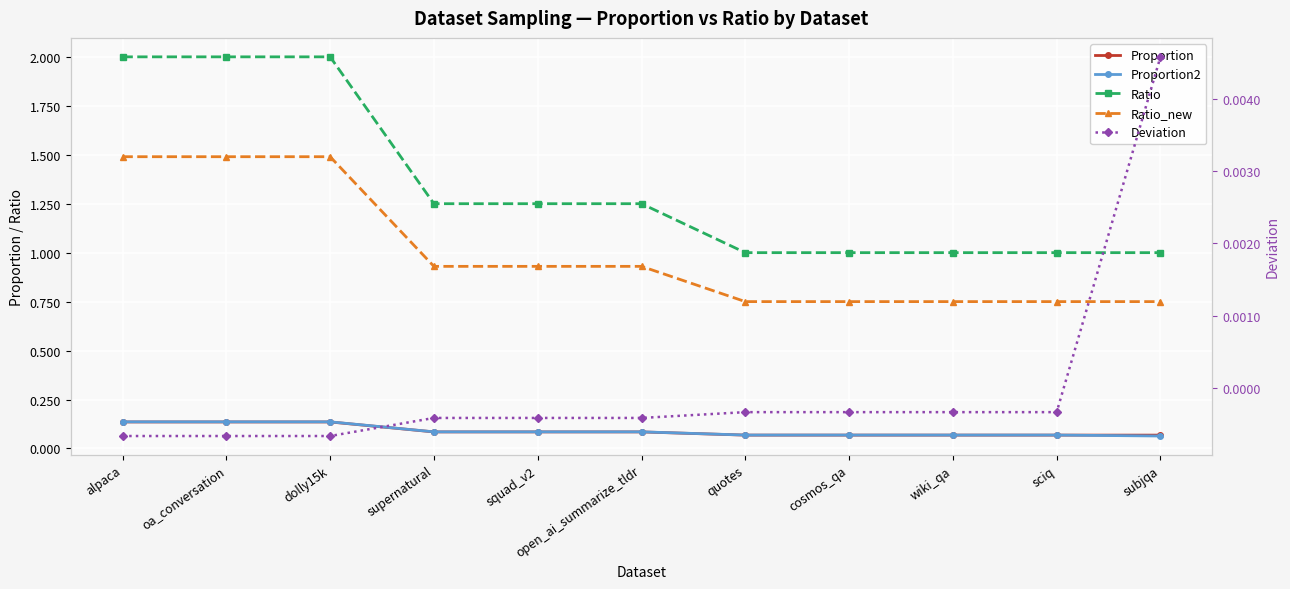

What is the spread (max minus min) of values at dolly15k?

2.0